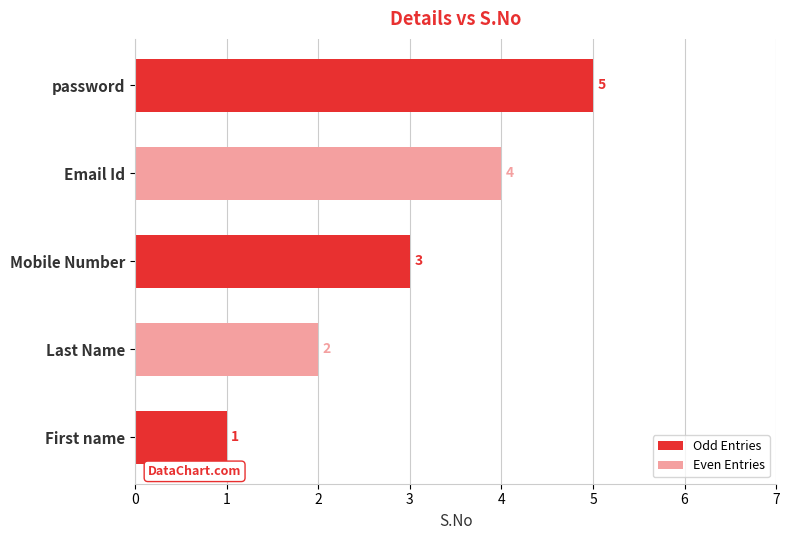

List the labels in order of value, smallest first.

First name, Last Name, Mobile Number, Email Id, password